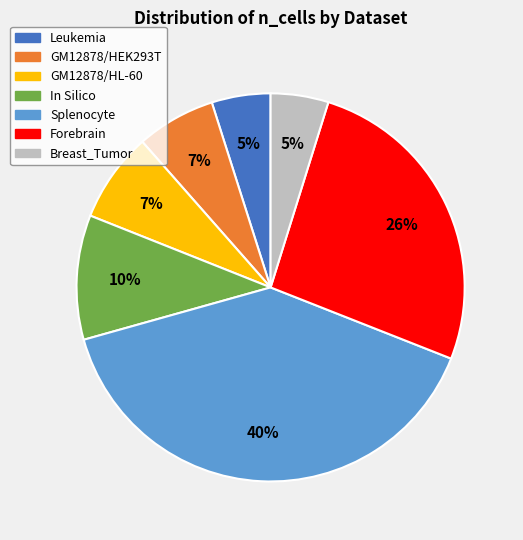

Combined, do Breast_Tumor and Leukemia account for over 50%?

No